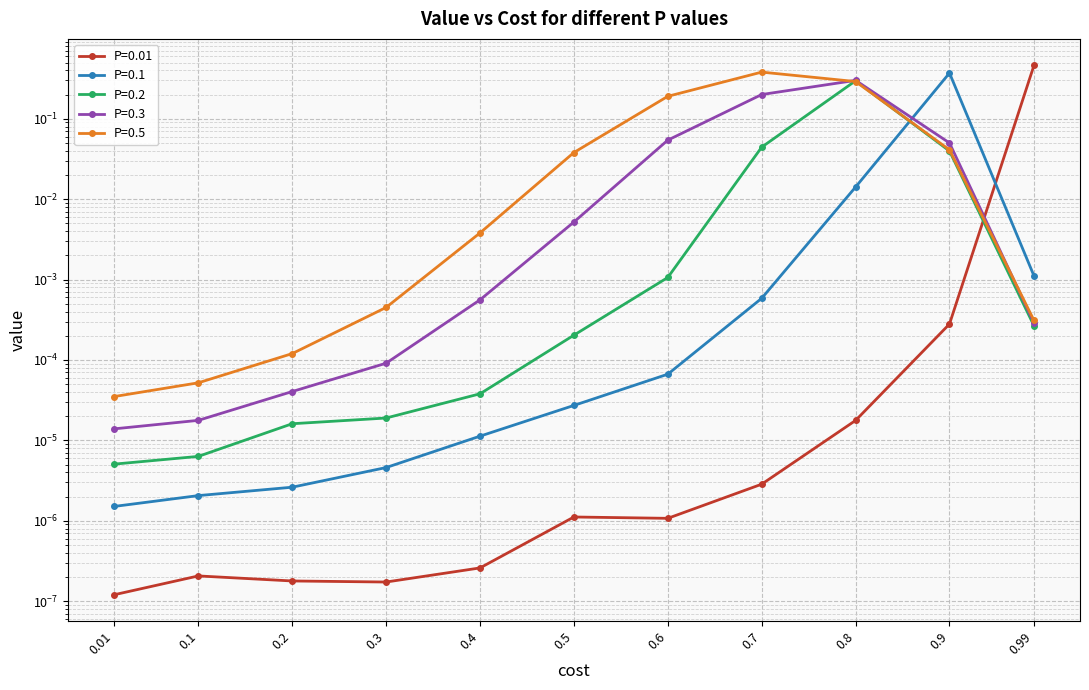

True or false: P=0.3 has a value of 0.0 at 0.5.

True